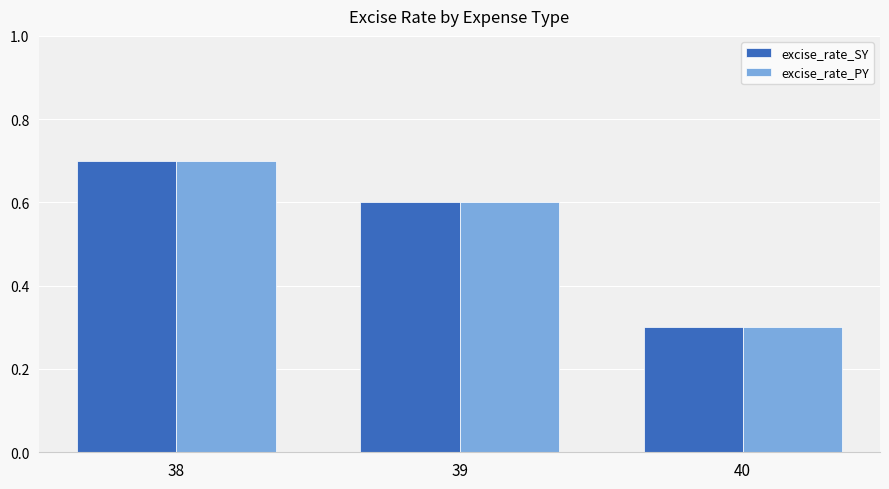

Are the bars horizontal?

No